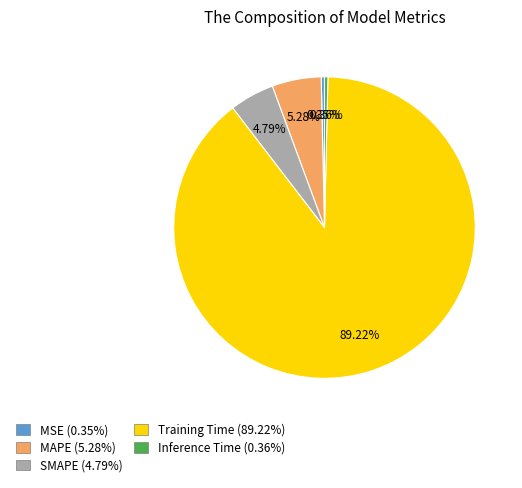

Which has a higher value, MSE or SMAPE?

SMAPE